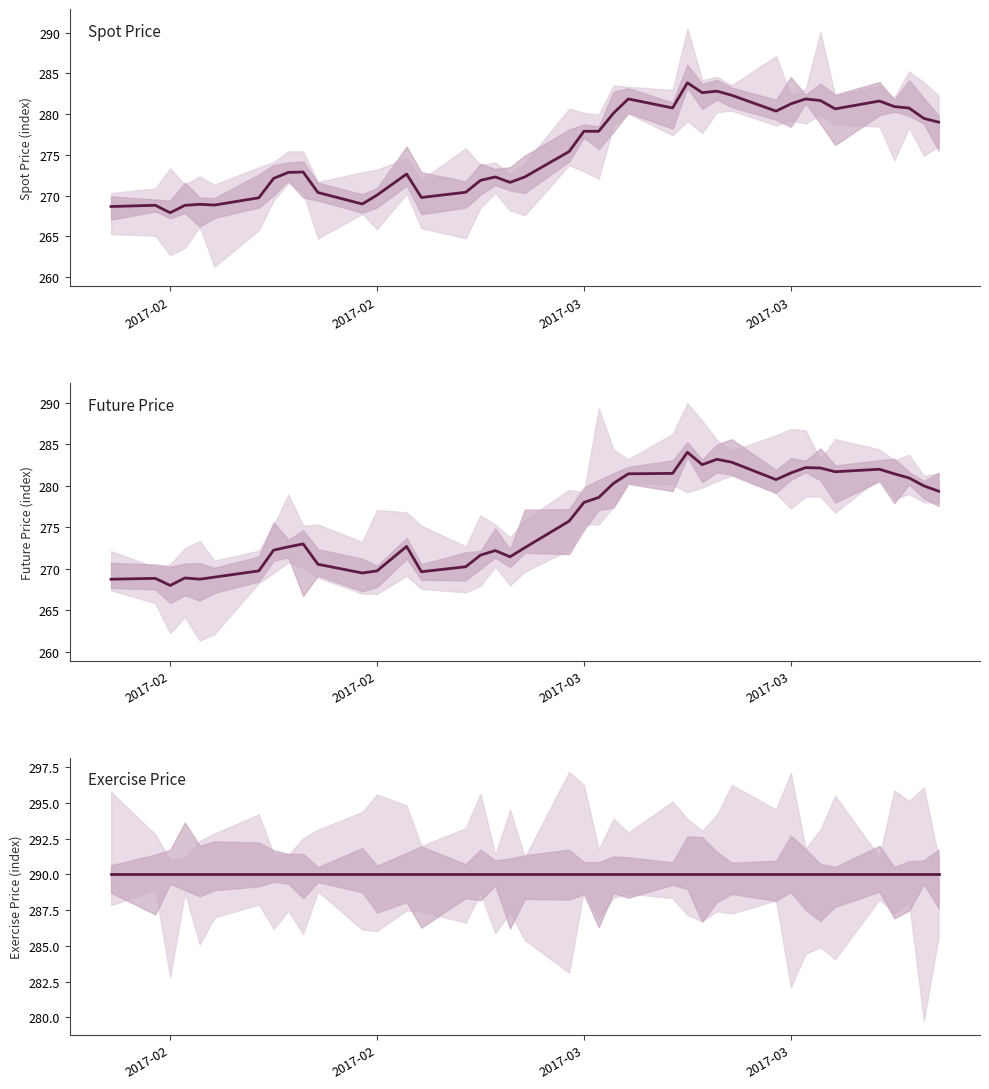

In Future Price, how many points are lower than both neighbors (excluding endpoints)?

8